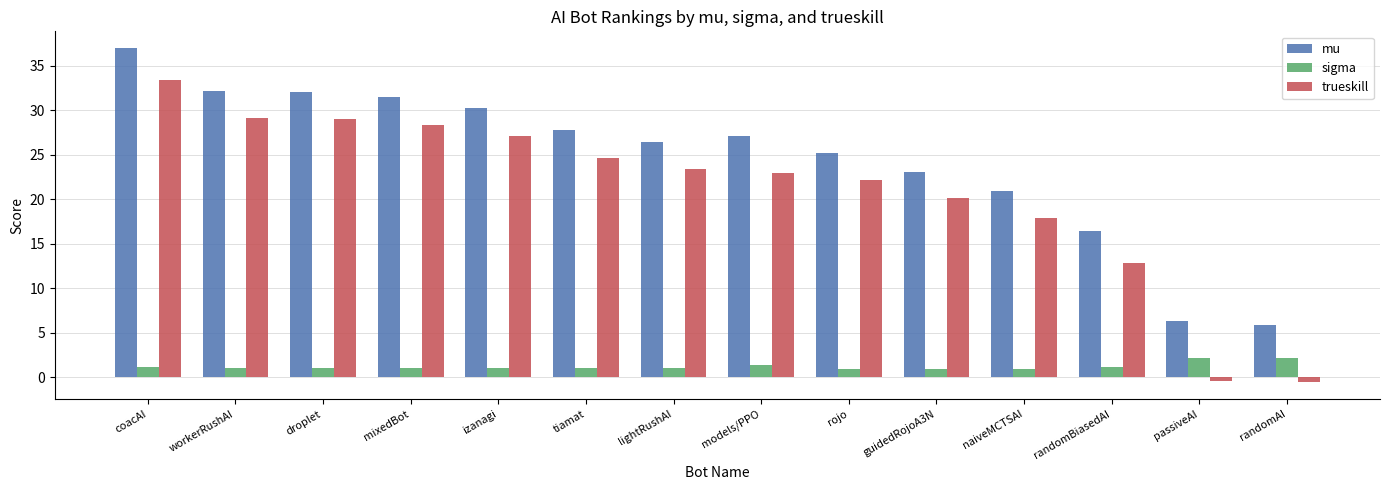

Is the value of sigma at guidedRojoA3N greater than the value of trueskill at passiveAI?

Yes